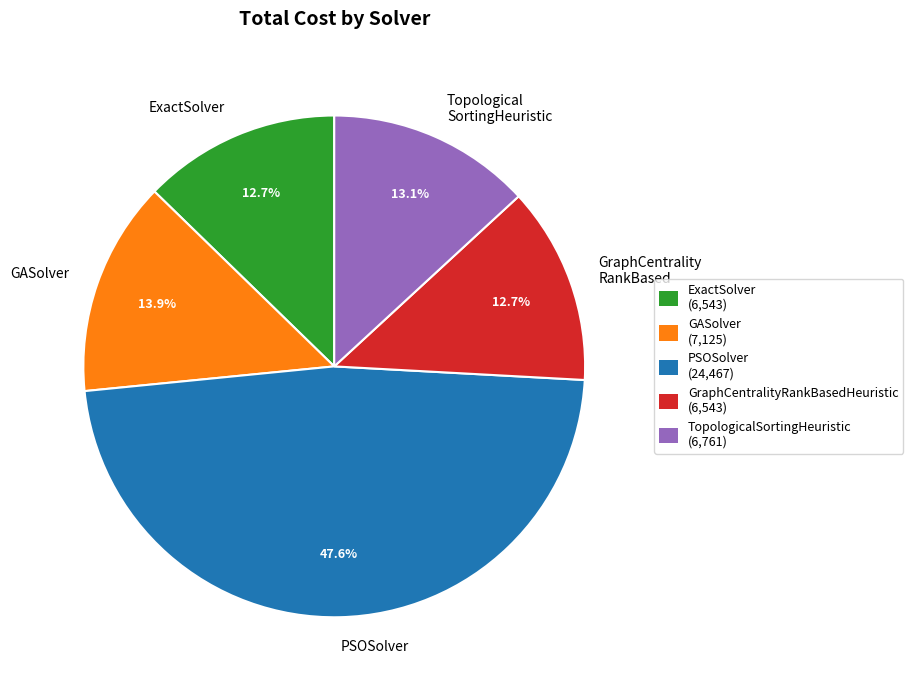

Approximately how many times larger is the value at GASolver compared to PSOSolver?

0.3